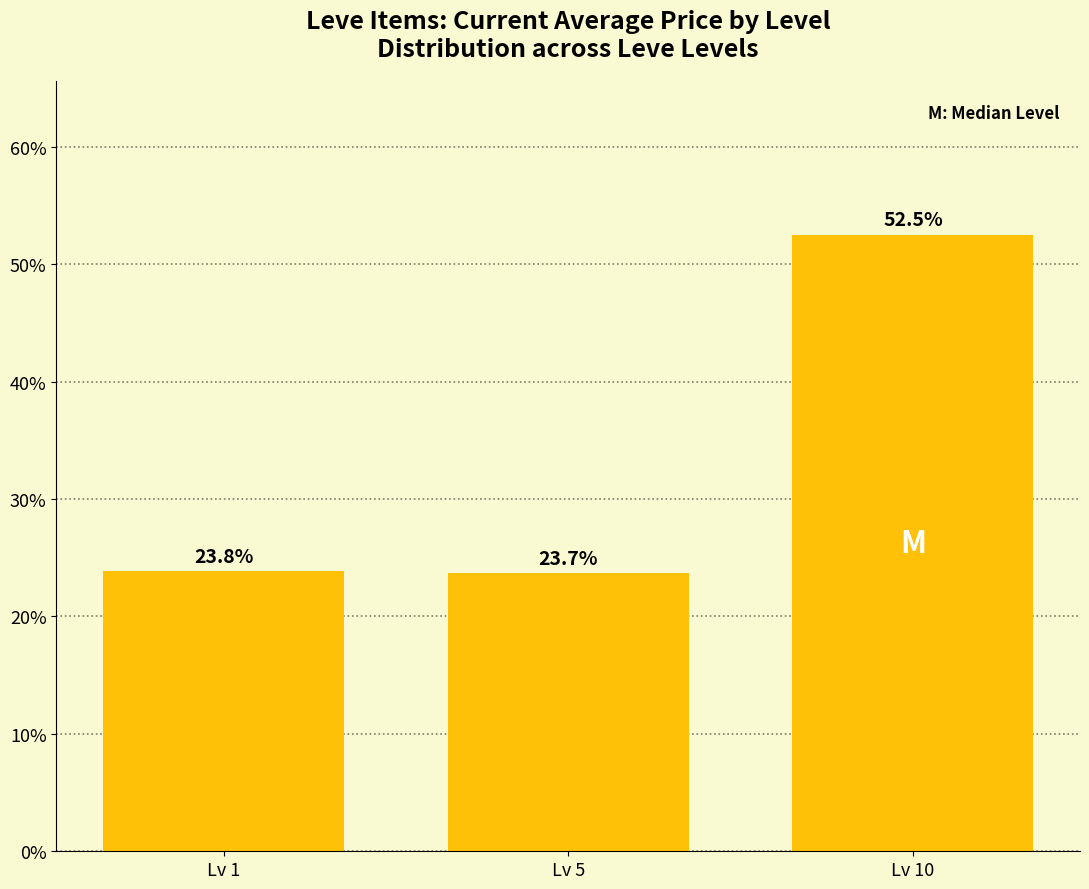

List the labels in order of value, smallest first.

Lv 5, Lv 1, Lv 10